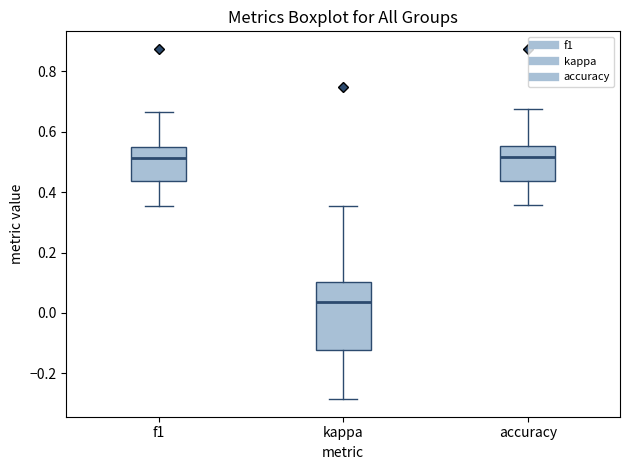

Which box's median line is the lowest?

kappa